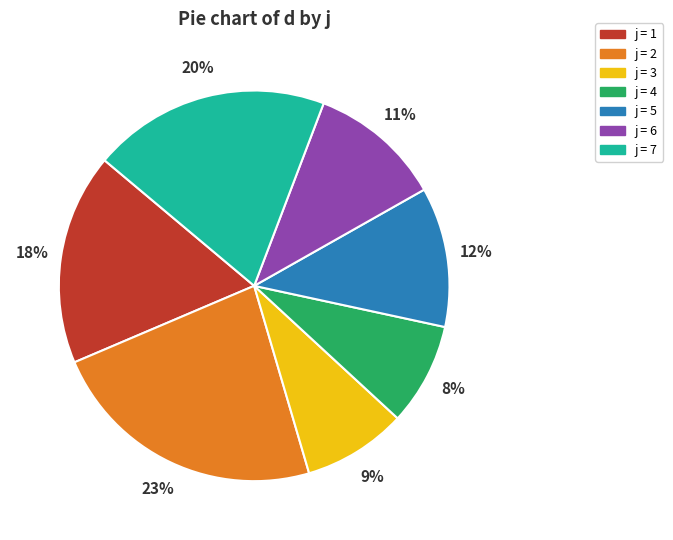

Is there a majority slice in this chart?

No